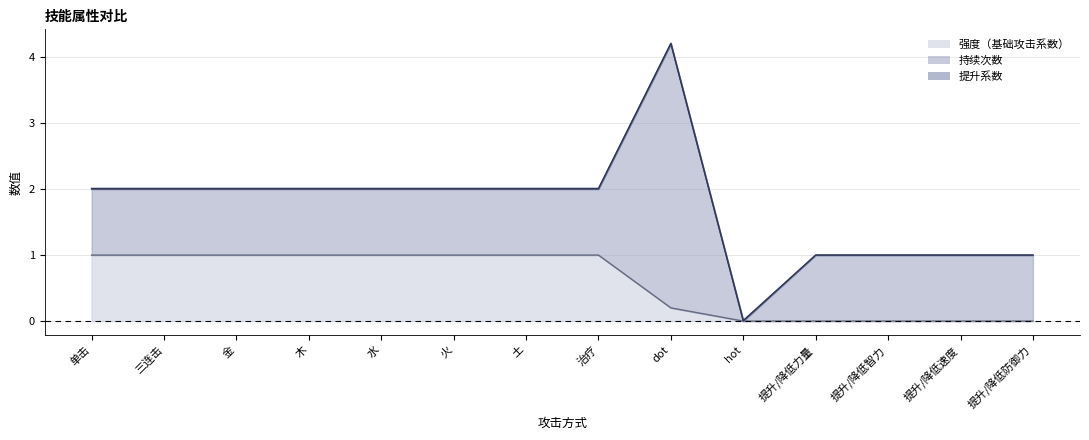

Rank the series at 水 from highest to lowest value.

强度（基础攻击系数）, 持续次数, 提升系数